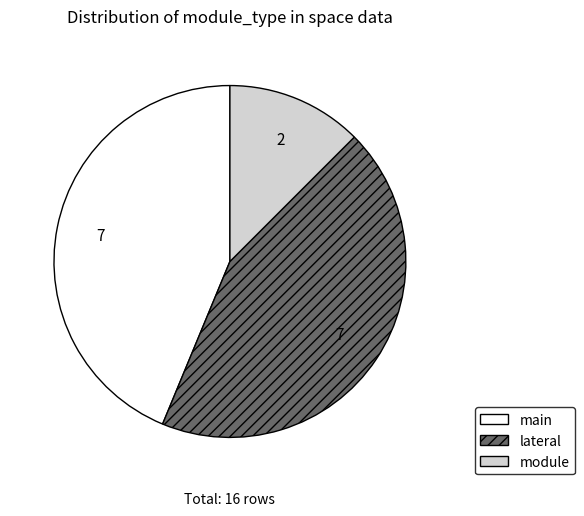

What is the ratio of the value at main to the value at module?

3.5